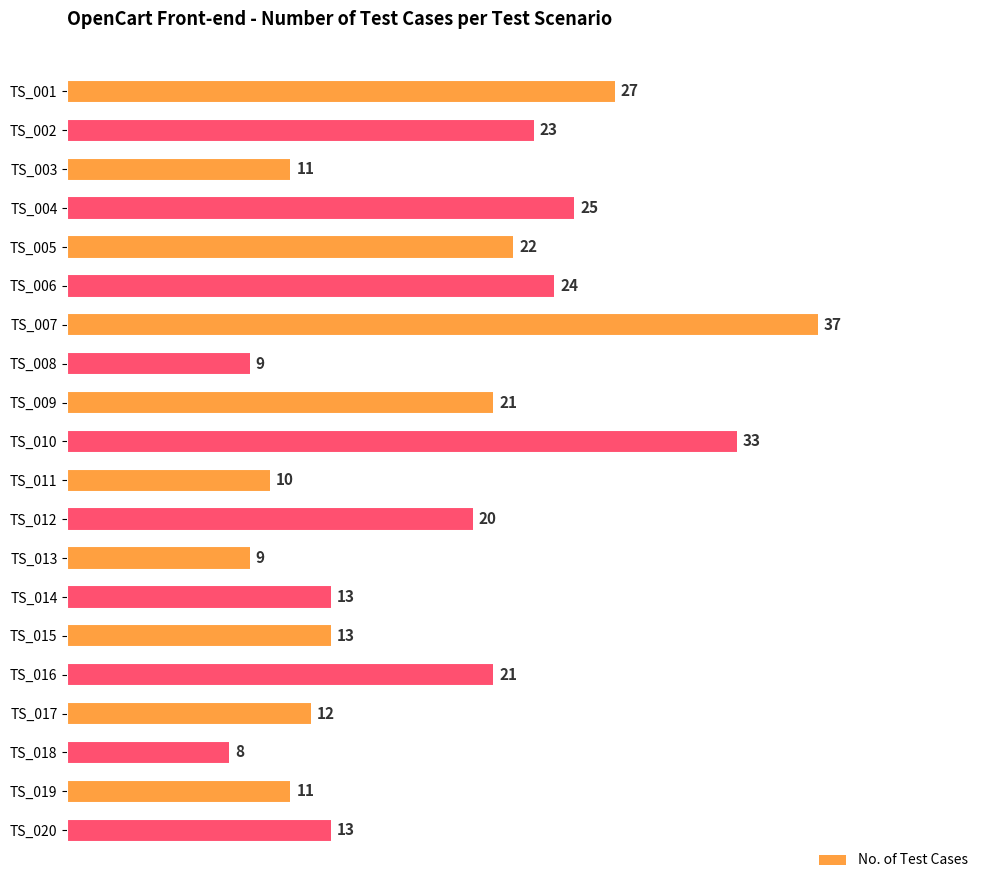

What is the smallest value displayed?

8